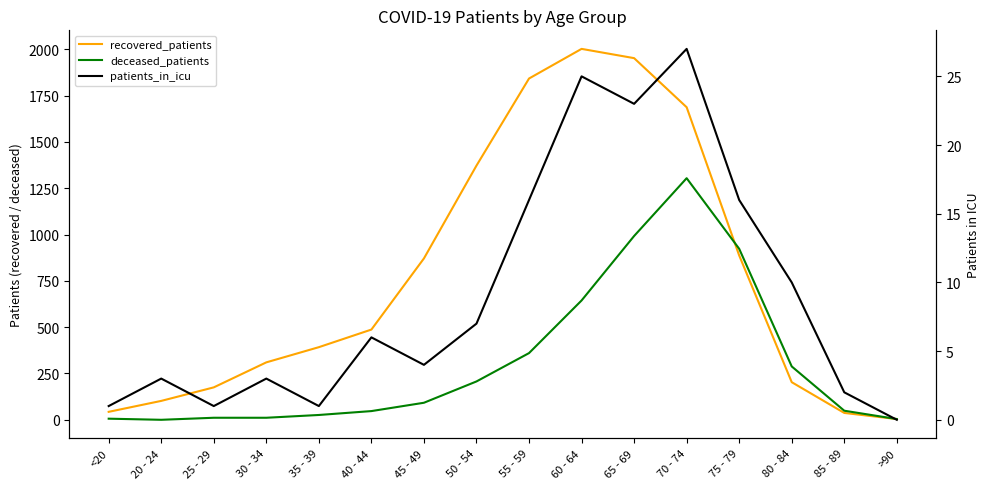

Rank the series by their maximum value, from highest to lowest.

recovered_patients, deceased_patients, patients_in_icu